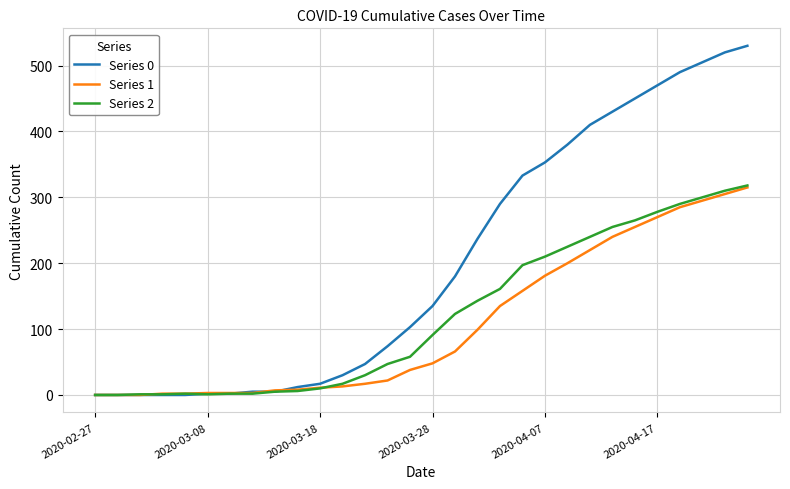

Which series has the largest total across all categories?

Series 0